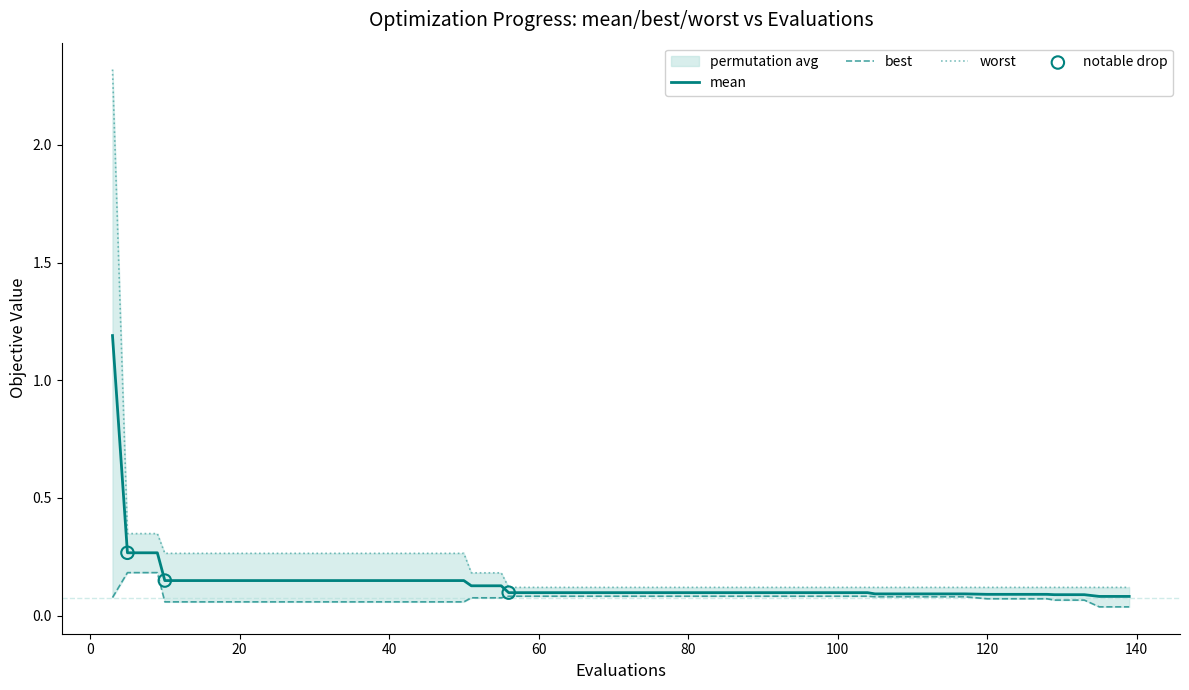

Which series has the largest Y range (max minus min)?

worst